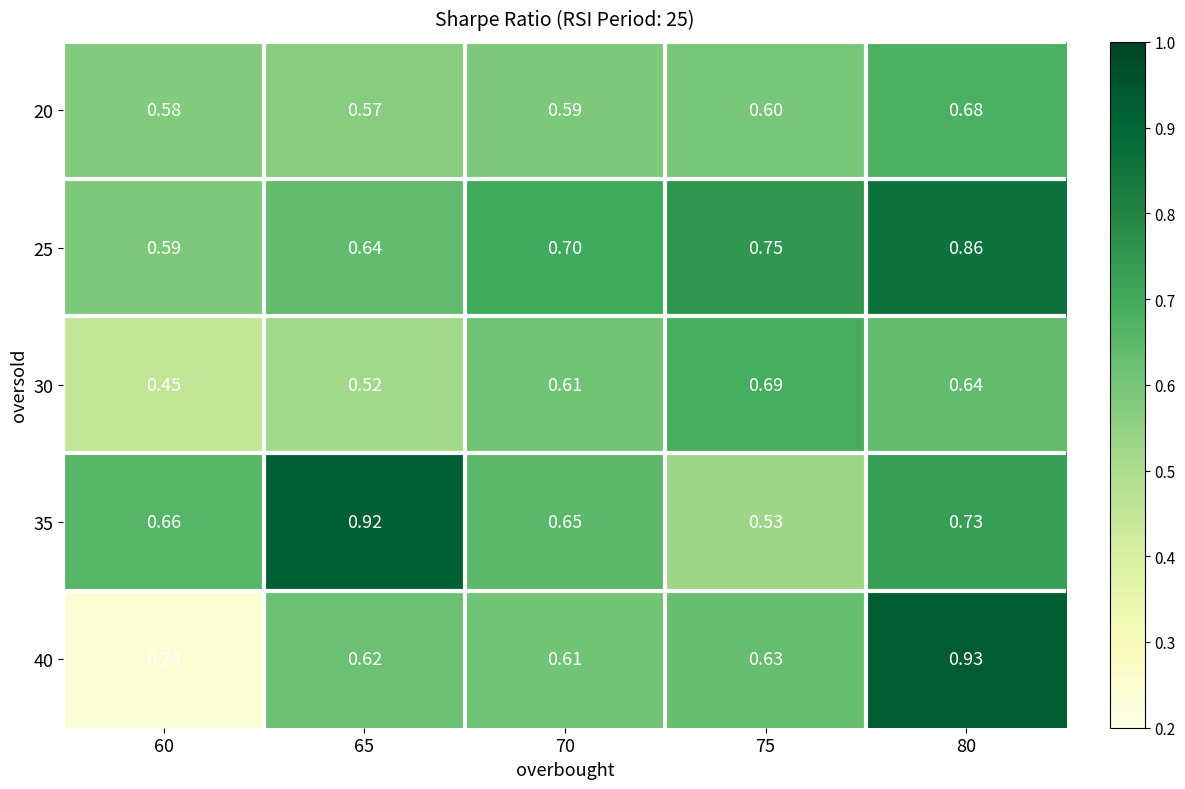

Is the value of 25 at 70 greater than the value of 35 at 70?

Yes